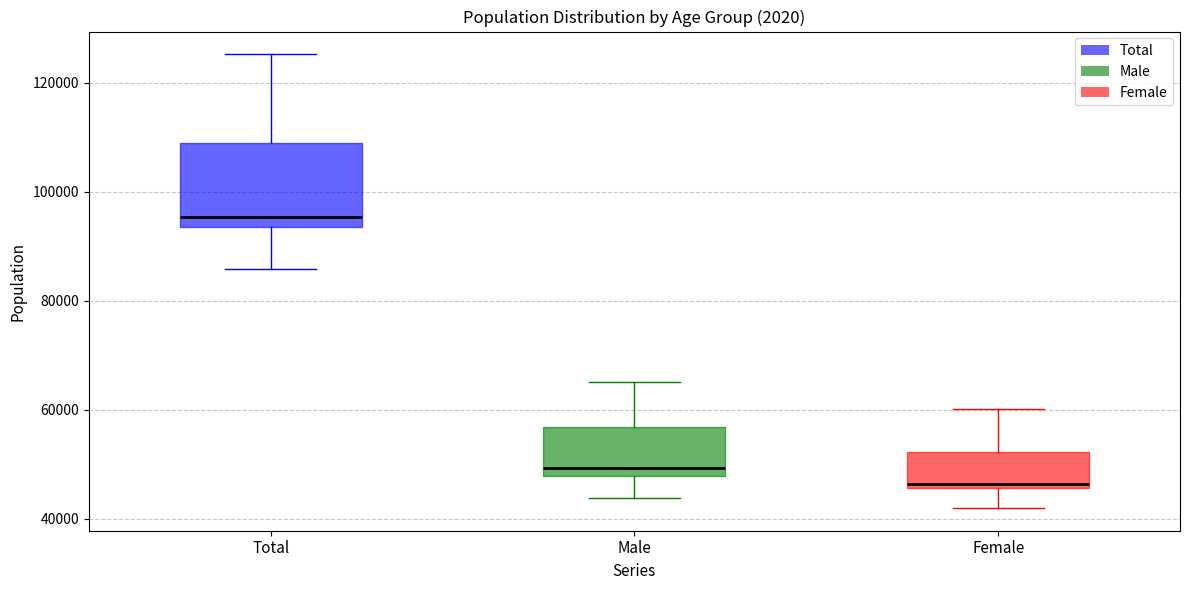

Which box is the tallest, from its lower edge to its upper edge?

Total